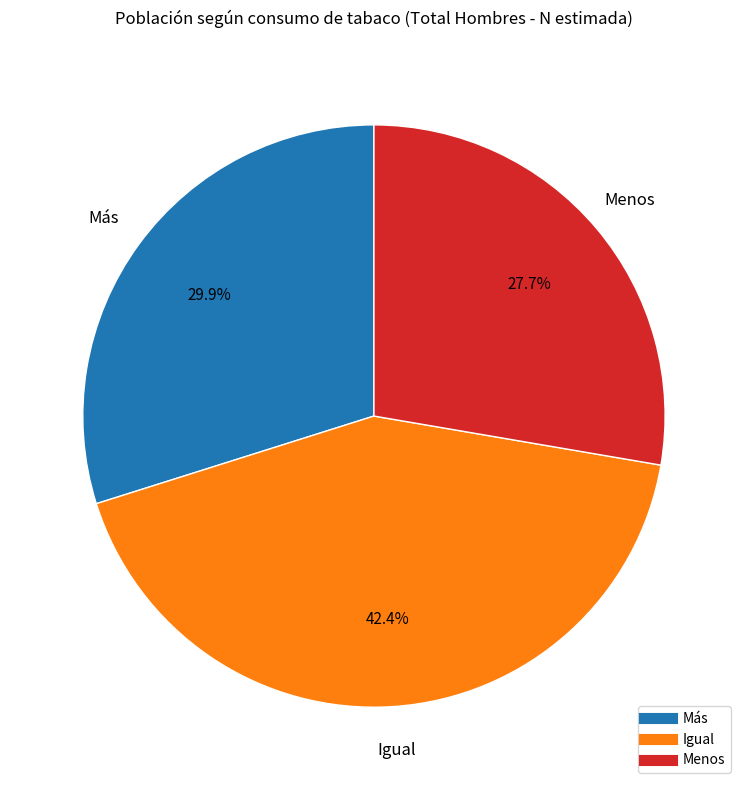

The Más slice represents 19% of the pie. True or false?

False